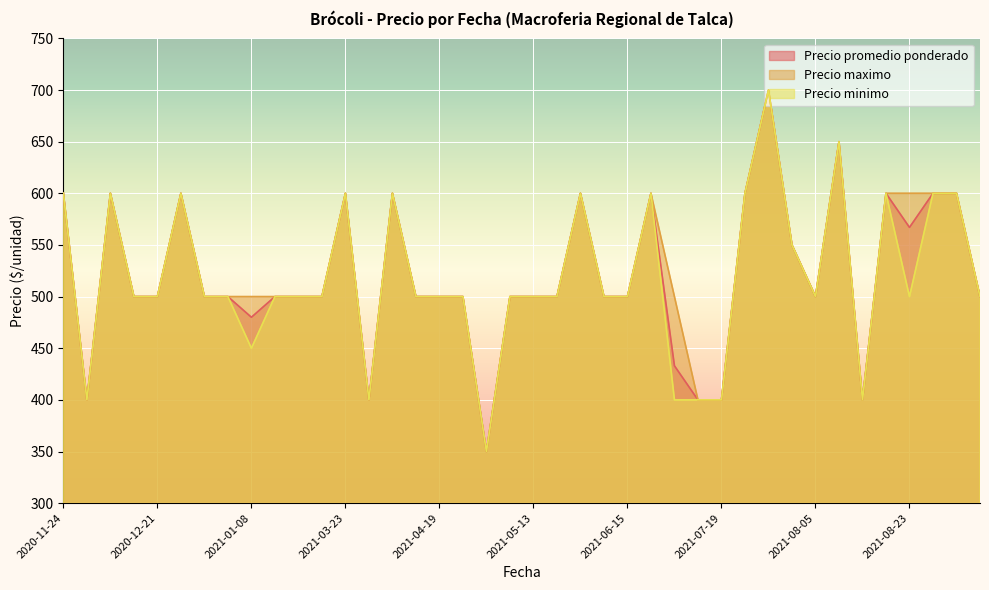

Is it true that Precio promedio ponderado equals 246 at 2021-01-06?

False